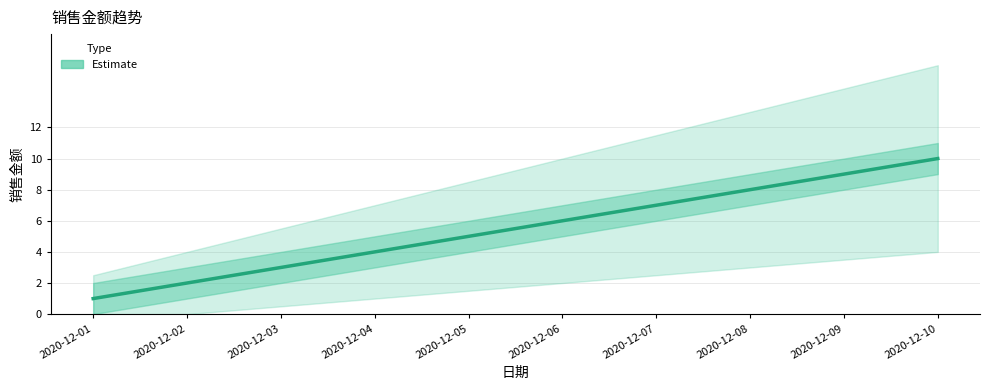

True or false: the data has more than 1 interior local peaks.

False